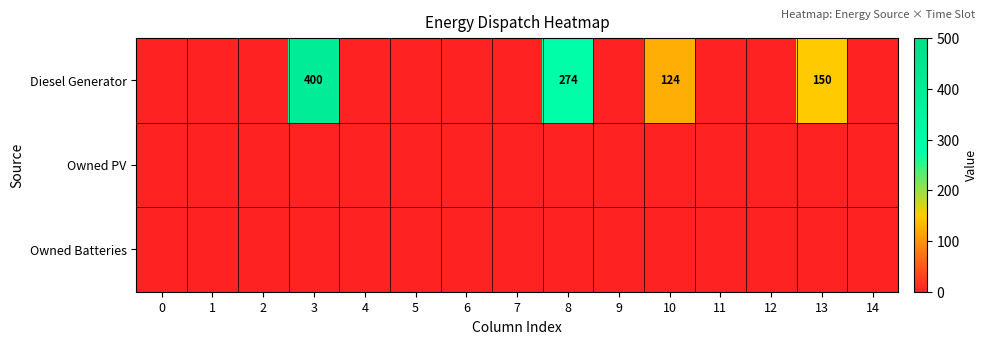

Which category has the highest value across all series?

3